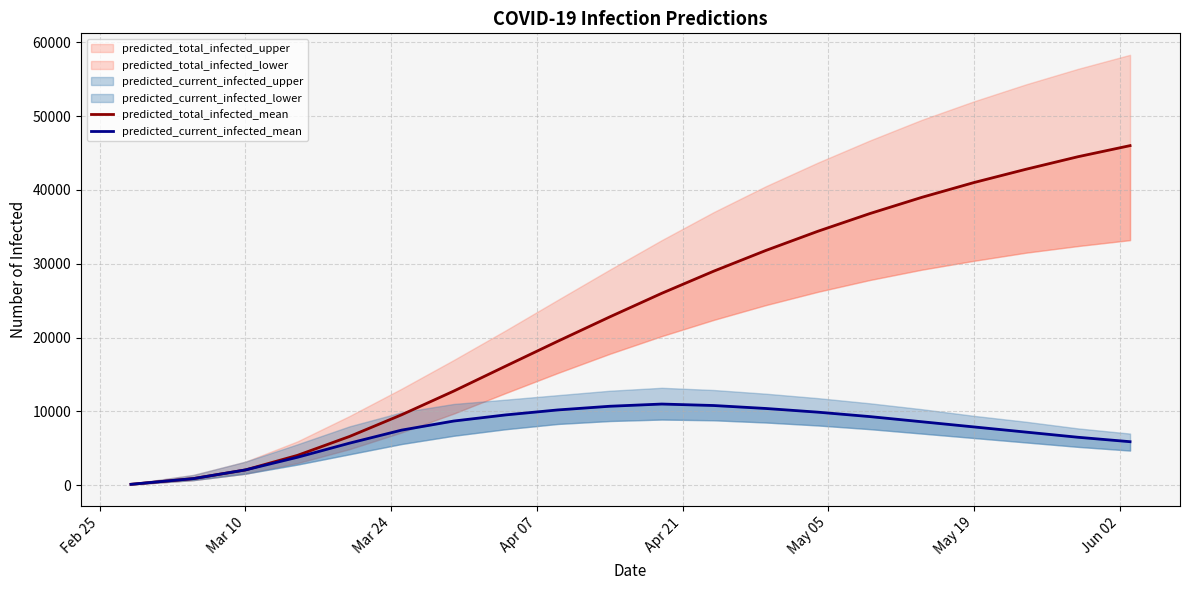

Is this an area chart (filled region under the line)?

No